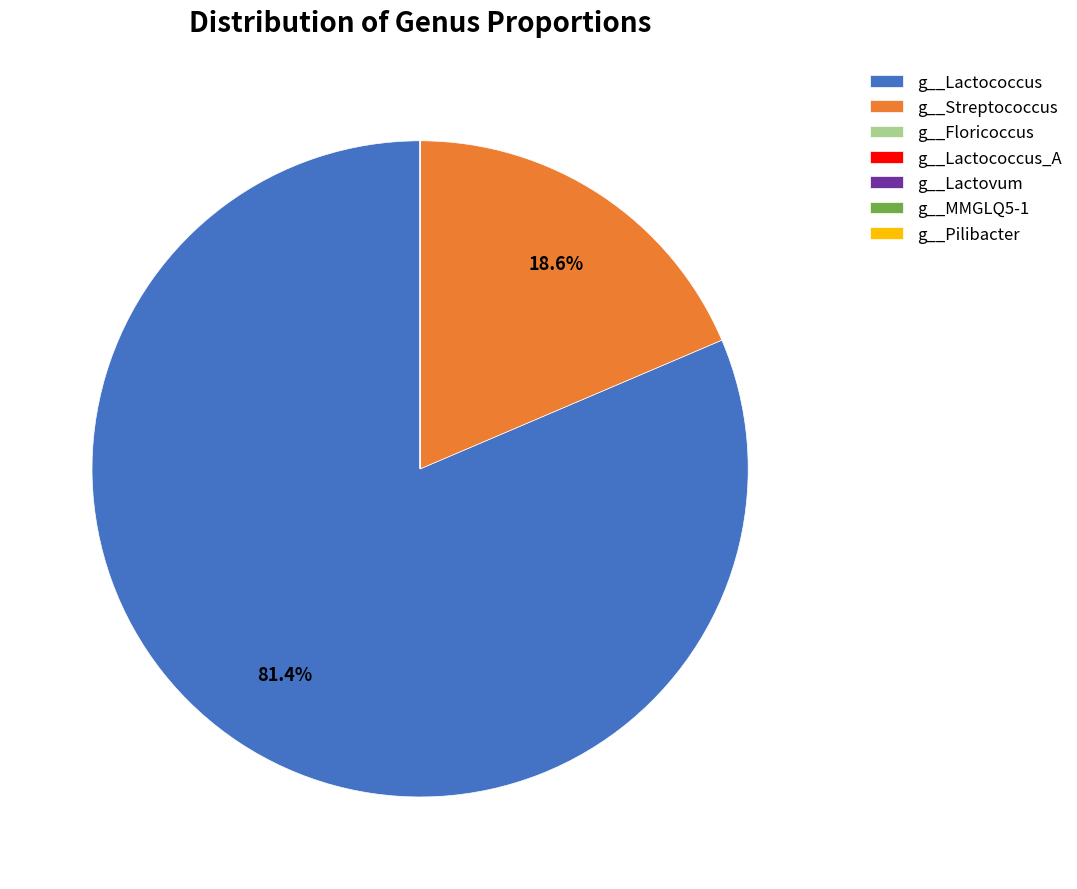

The g__Streptococcus slice represents 19% of the pie. True or false?

True